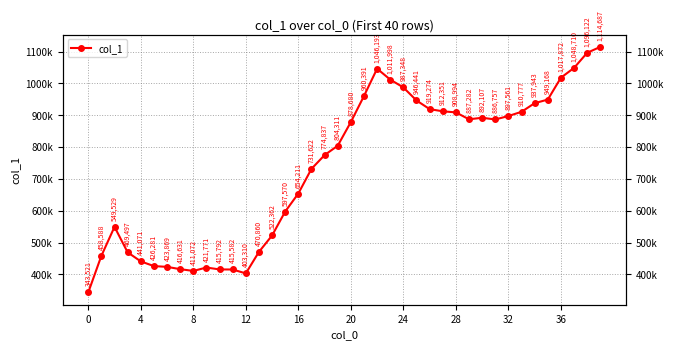

What is the change in value from 12 to 38?

+692812